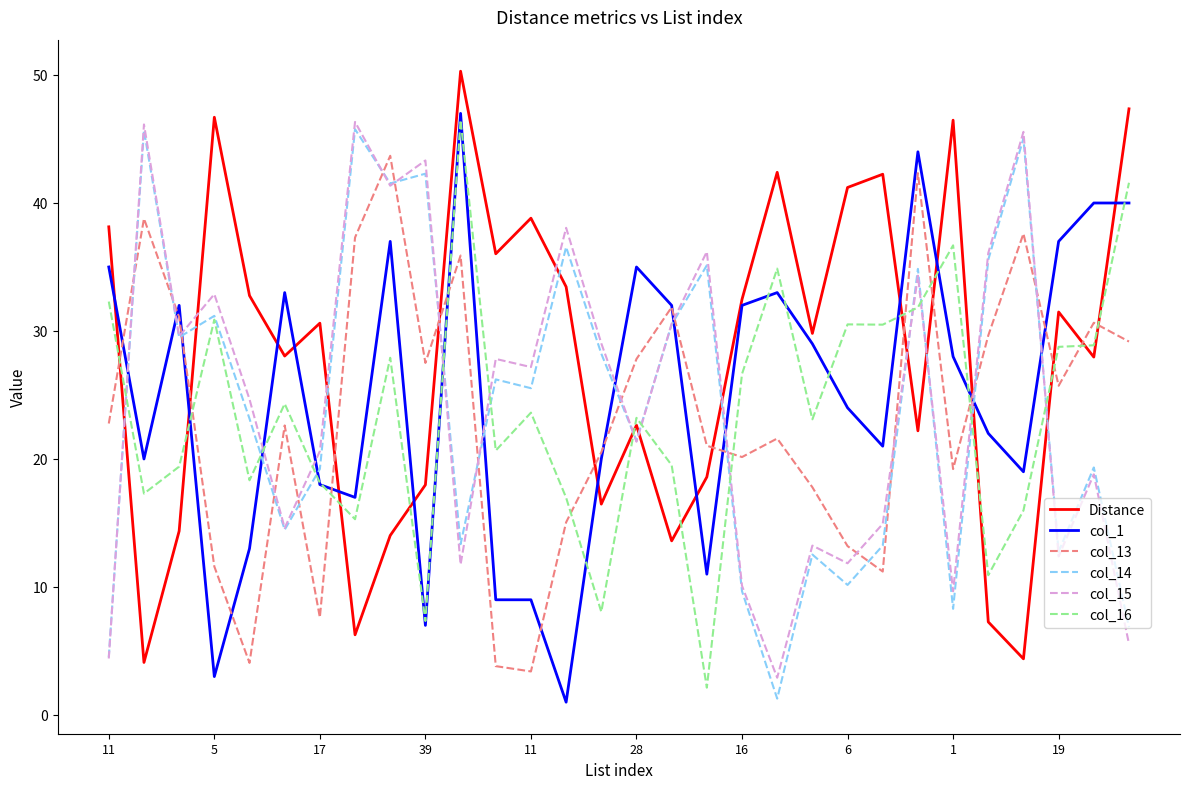

Which series ends up on top after the final intersection of col_15 and col_1?

col_1